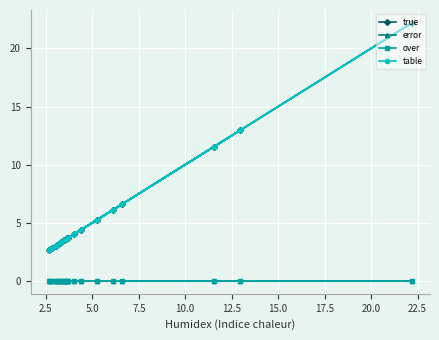

Reading left to right, what are all the values shown in this chart?

true: 11.5	3.7	3.1	2.7	3.5	3.3	5.3	3.6	12.9	4.4	3.7	3.0	2.8	4.0	6.1	2.7	22.2	6.6	3.5	3.3
error: 0.0	0.0	0.0	0.0	0.0	0.0	0.0	0.0	0.0	0.0	0.0	0.0	0.0	0.0	0.0	0.0	0.0	0.0	0.0	0.0
over: 0.0	0.0	0.0	0.0	0.0	0.0	0.0	0.0	0.0	0.0	0.0	0.0	0.0	0.0	0.0	0.0	0.0	0.0	0.0	0.0
table: 11.5	3.7	3.1	2.7	3.5	3.3	5.3	3.6	12.9	4.4	3.7	3.0	2.8	4.0	6.1	2.7	22.2	6.6	3.5	3.3